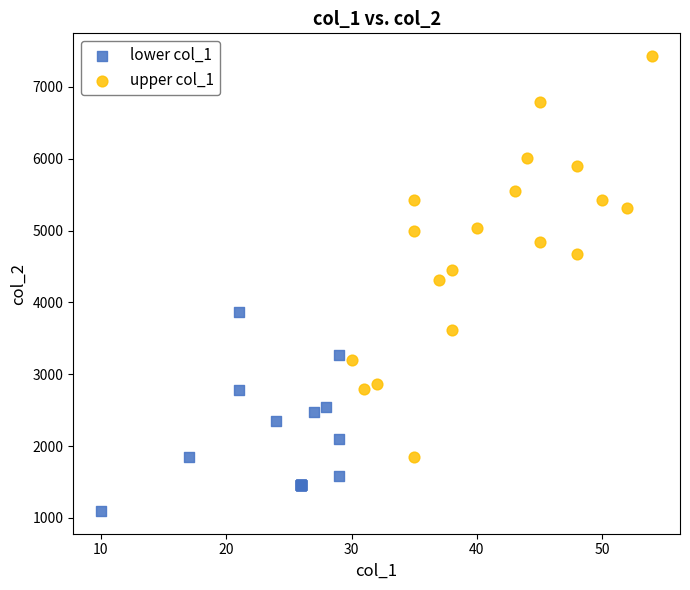

Which series contains the highest Y value?

upper col_1